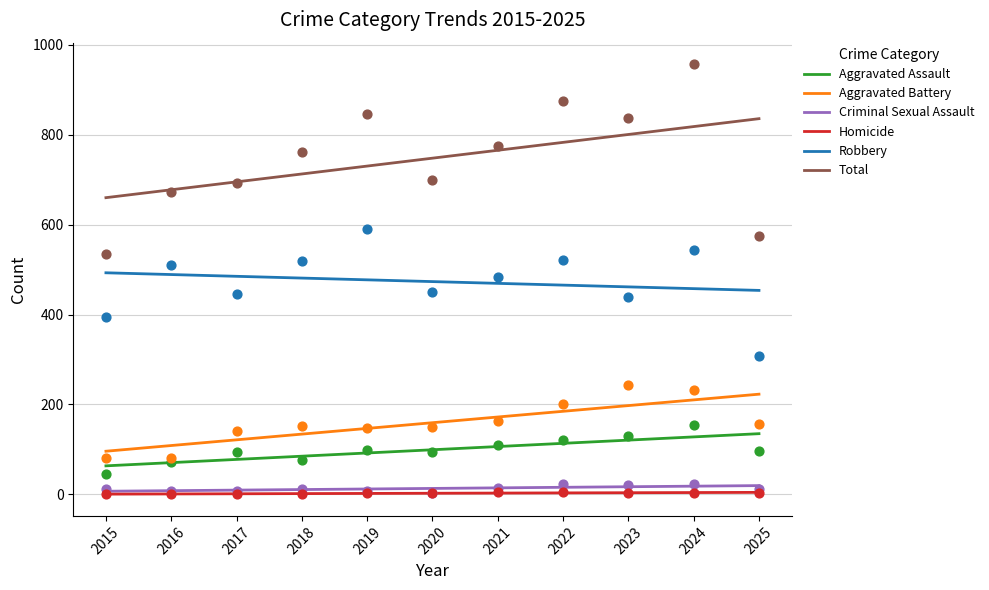

Which series contains the lowest Y value?

Homicide